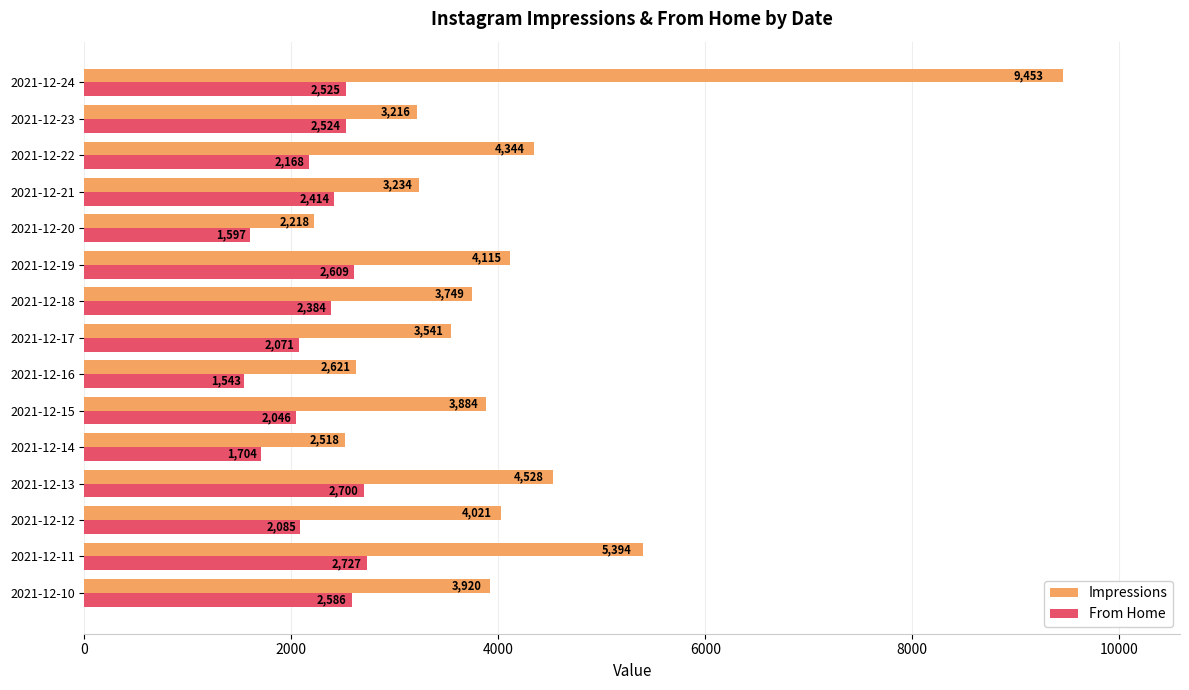

At which category is the sum across all series the highest?

2021-12-24